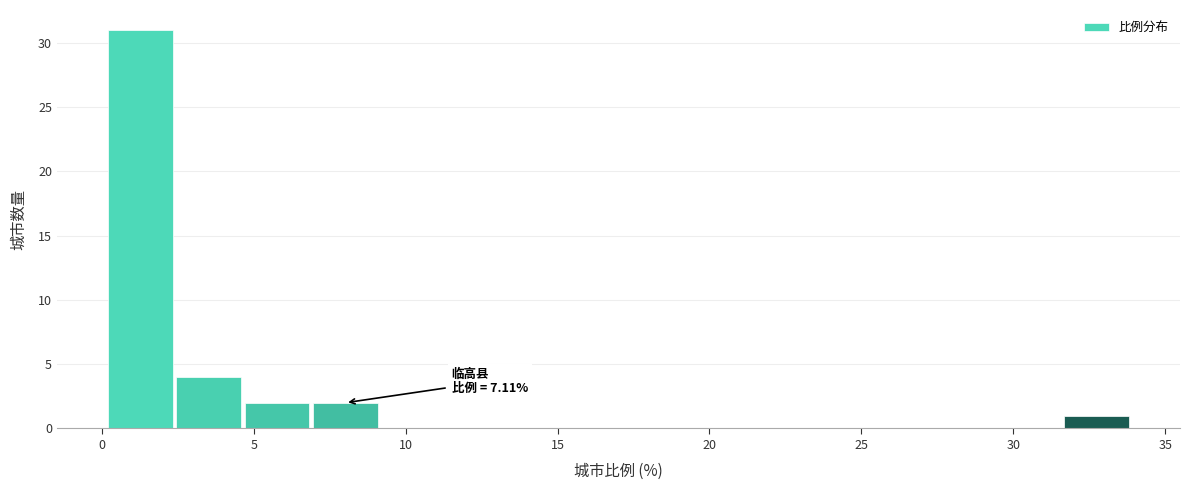

Which range on the x-axis has the tallest bar?

0.0 to 2.5